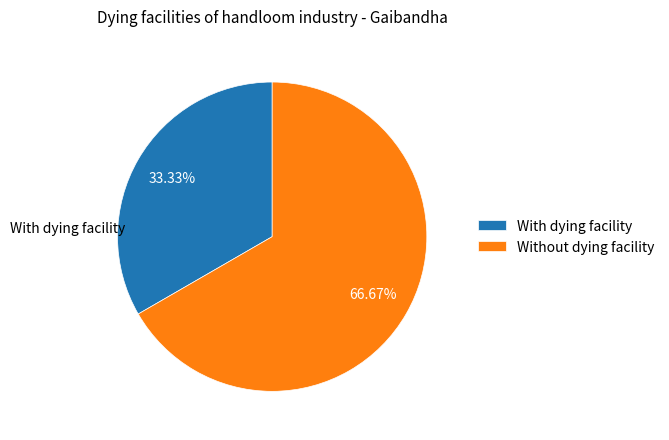

Which category has the biggest portion of the pie?

Without dying facility